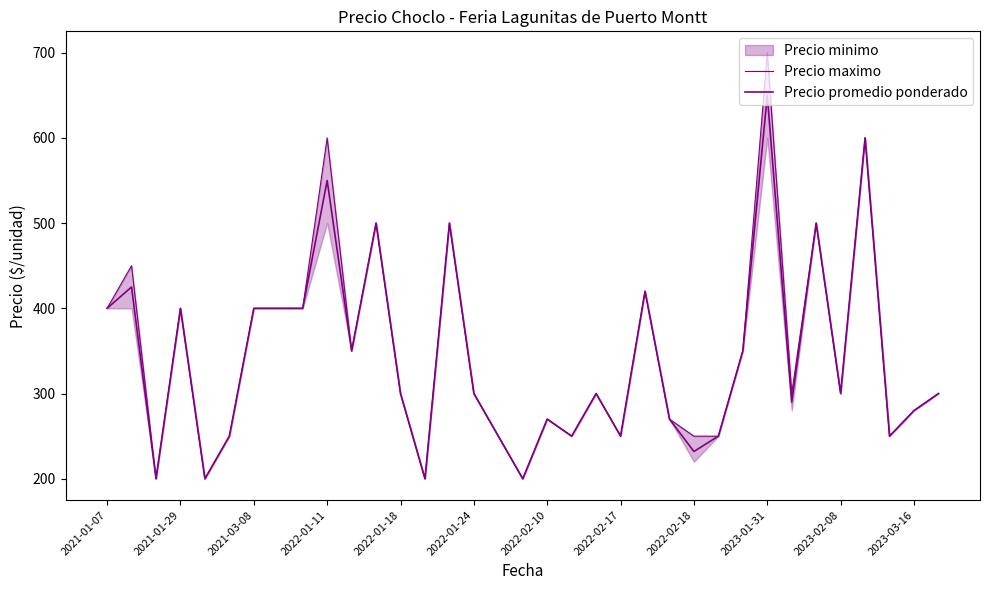

Reading right to left, extract all data points from this chart.

Precio maximo: 300	280	250	600	300	500	300	700	350	250	250	270	420	250	300	250	270	200	250	300	500	200	300	500	350	600	400	400	400	250	200	400	200	450	400
Precio promedio ponderado: 300	280	250	600	300	500	290	650	350	250	232	270	420	250	300	250	270	200	250	300	500	200	300	500	350	550	400	400	400	250	200	400	200	425	400